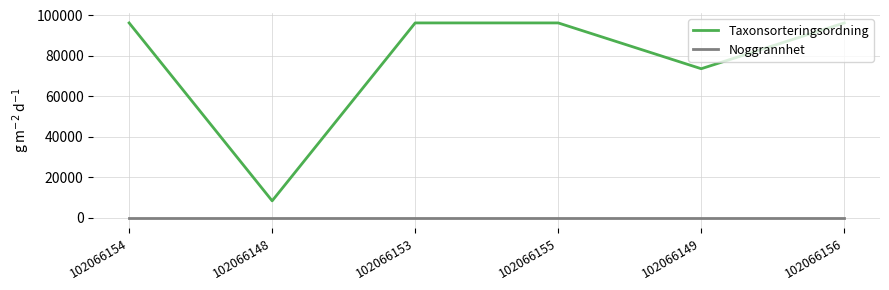

What position from the right is 102066156?

1